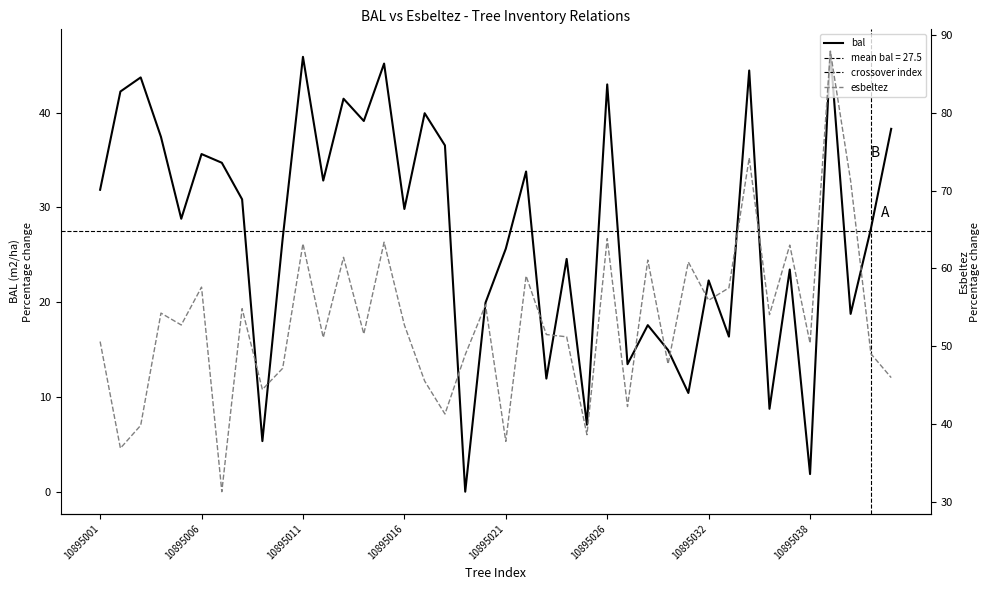

True or false: esbeltez and bal cross at least once.

True